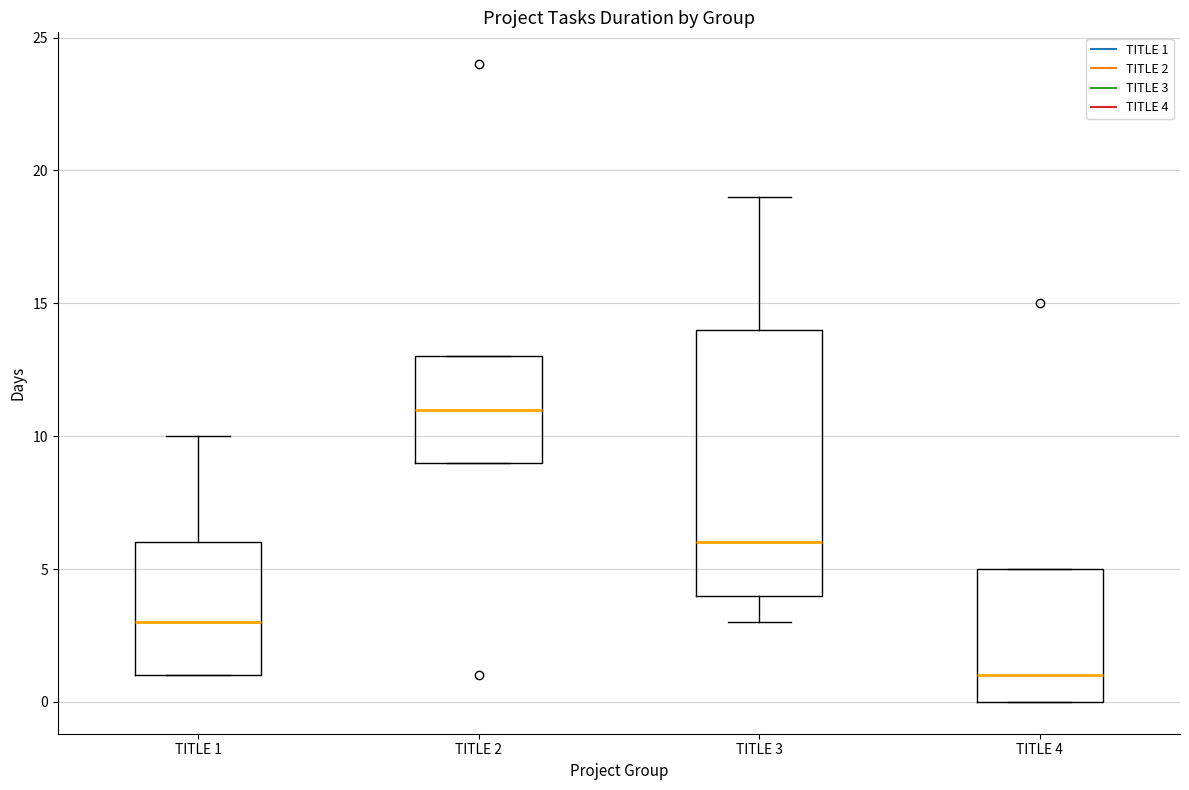

Reading left to right, read every box against the y-axis: the position of its median line, the range the box covers, and the ends of its whiskers. The values are not printed on the chart, so give them approximately, as read against the axis.

TITLE 1: median 3, box 1 to 6, whiskers 1 to 10
TITLE 2: median 11, box 9 to 13, whiskers 9 to 13
TITLE 3: median 6, box 4 to 14, whiskers 3 to 19
TITLE 4: median 1, box 0 to 5, whiskers 0 to 5